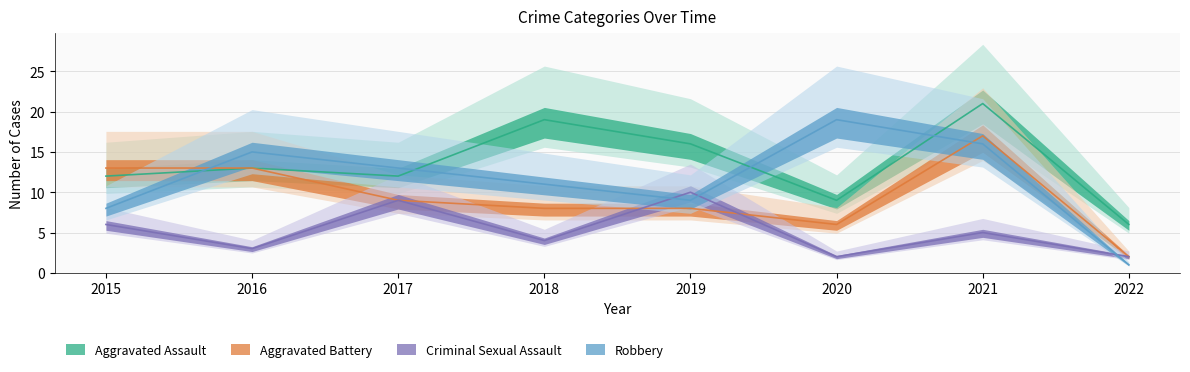

What are all the series names shown in the legend?

Aggravated Assault, Aggravated Battery, Criminal Sexual Assault, Robbery